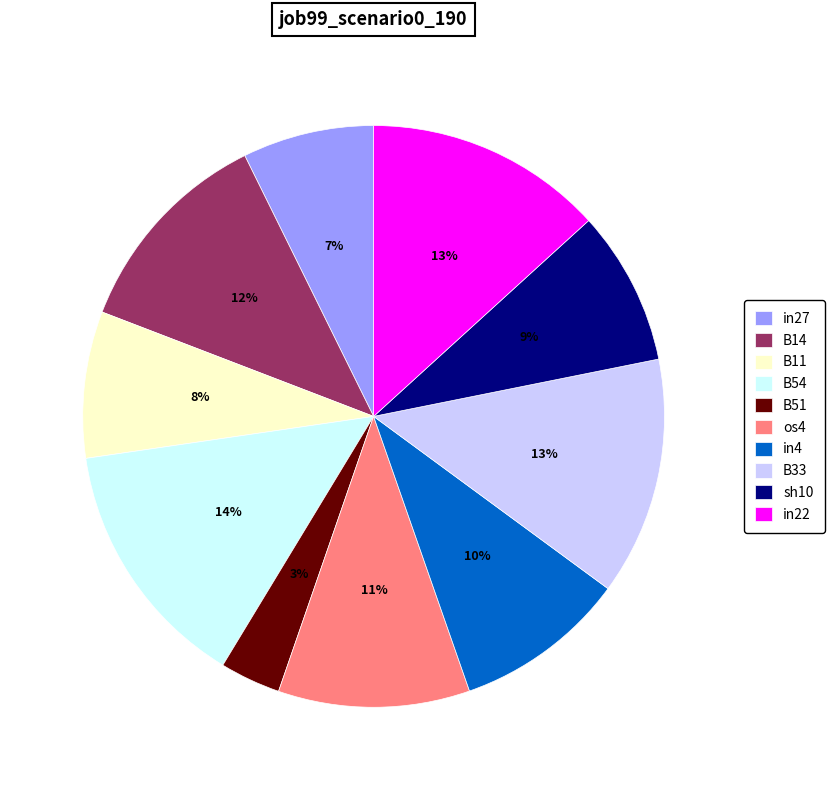

Count the number of slices in the pie.

10